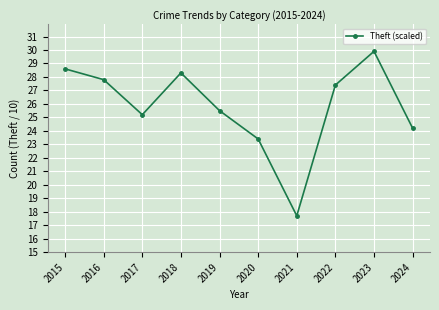

Is it true that the value at 2020 is 23.4?

True